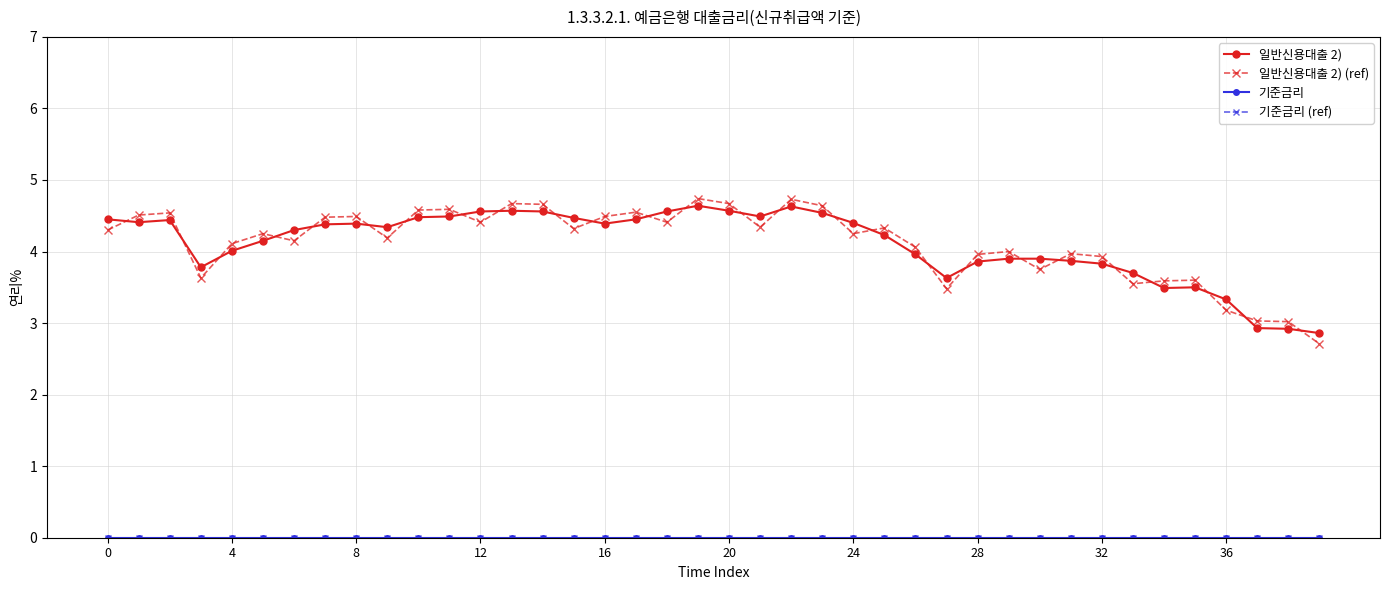

Is this an area chart (filled region under the line)?

No